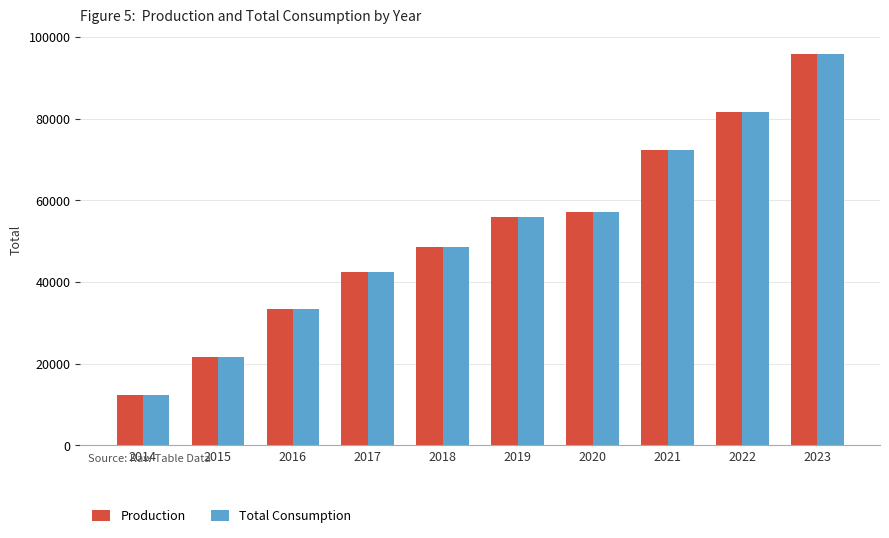

What is the difference between the maximum and minimum values in the Production series?

83560.4